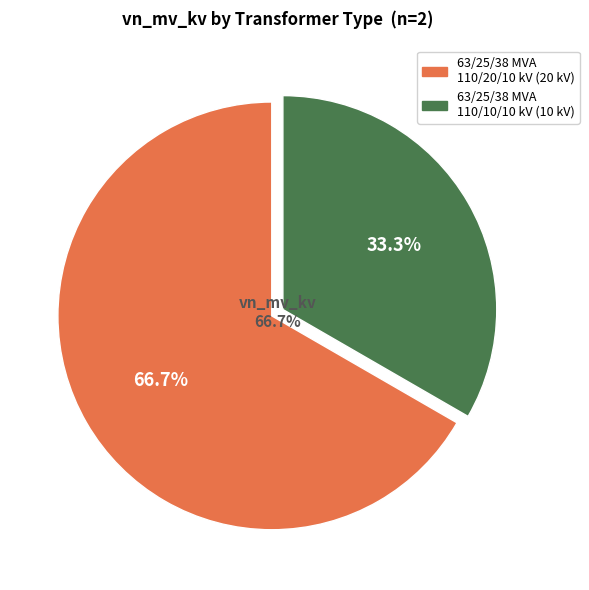

What percentage is the 63/25/38 MVA 110/10/10 kV slice, to the nearest percent?

33%